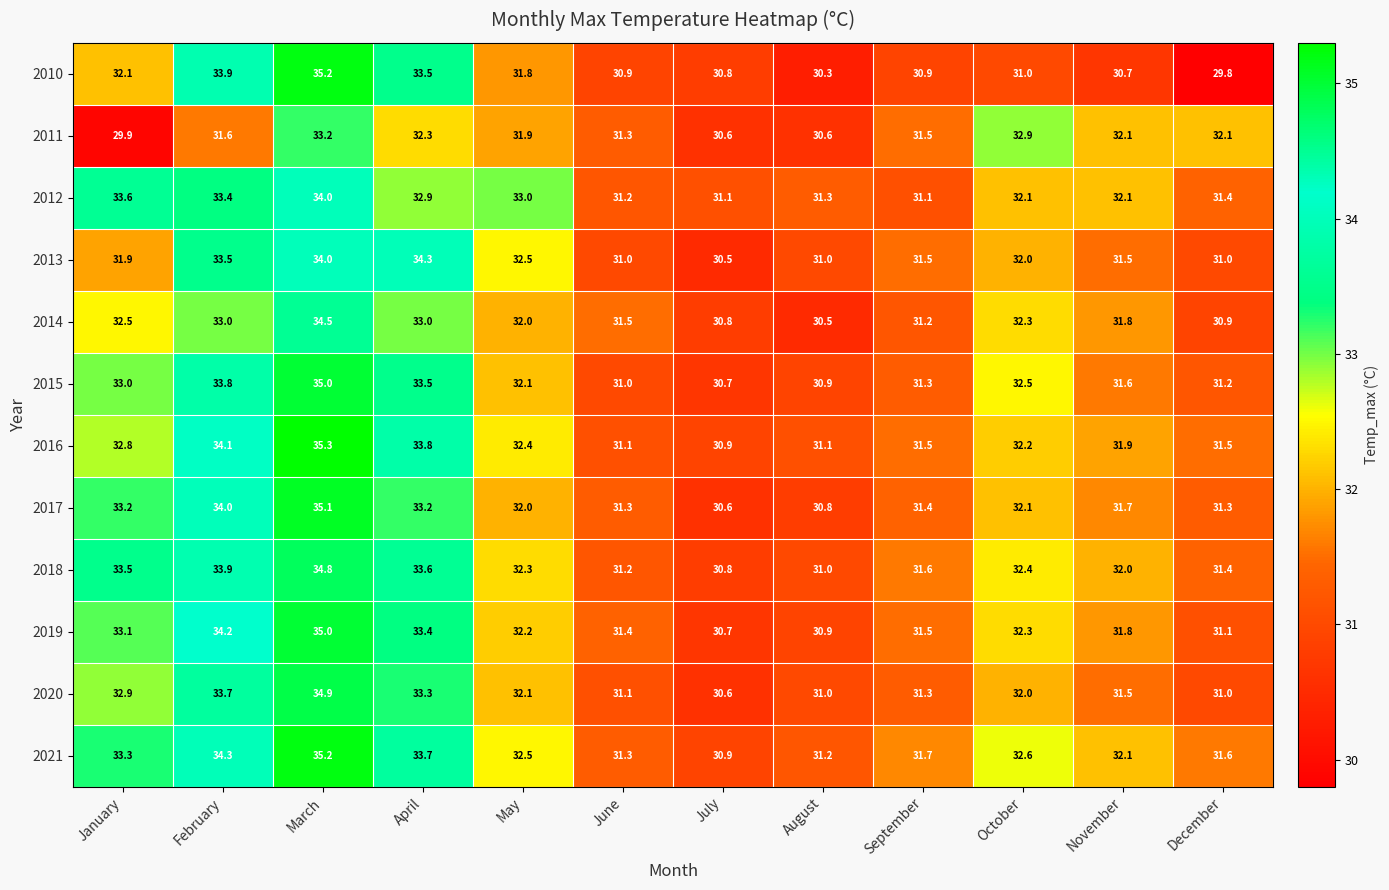

How many categories are shown in the chart?

12